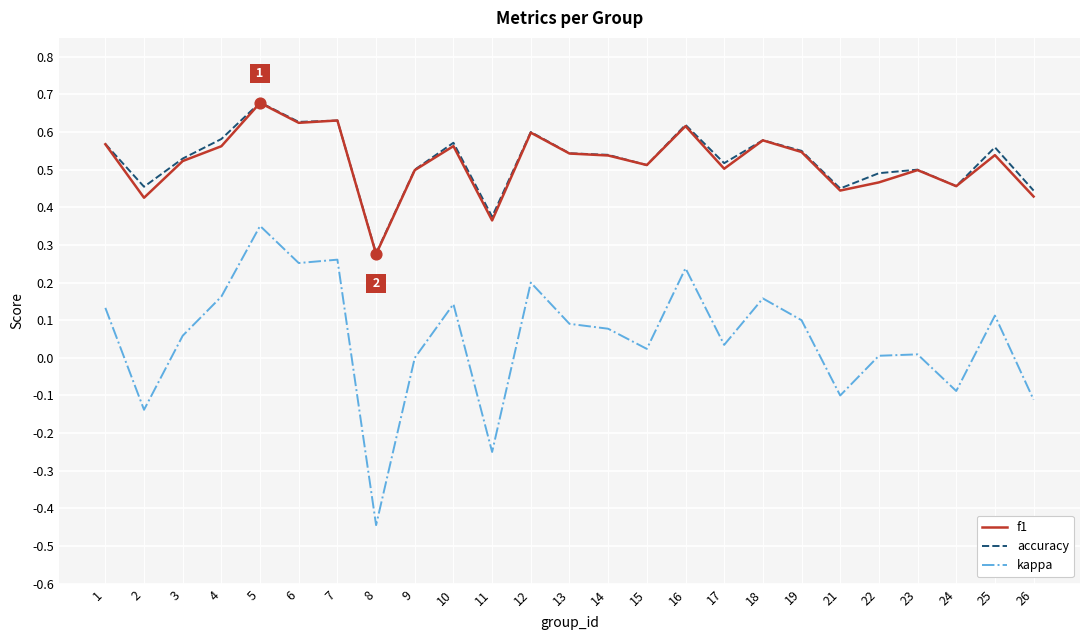

At how many categories does at least one series exceed 0?

25